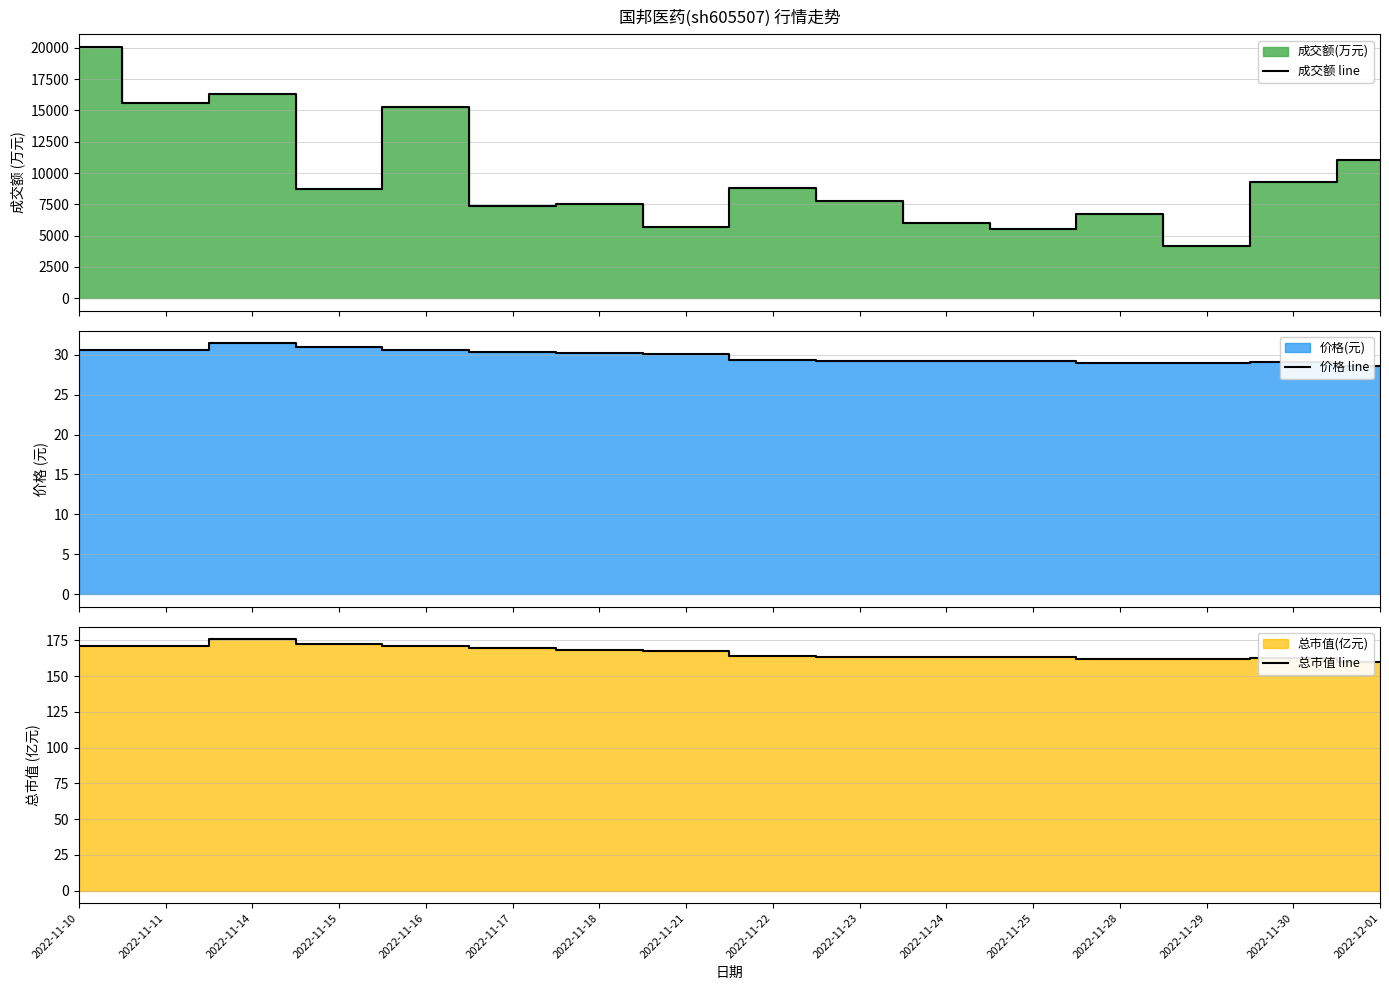

What is the average value of the 成交额 line series?

9746